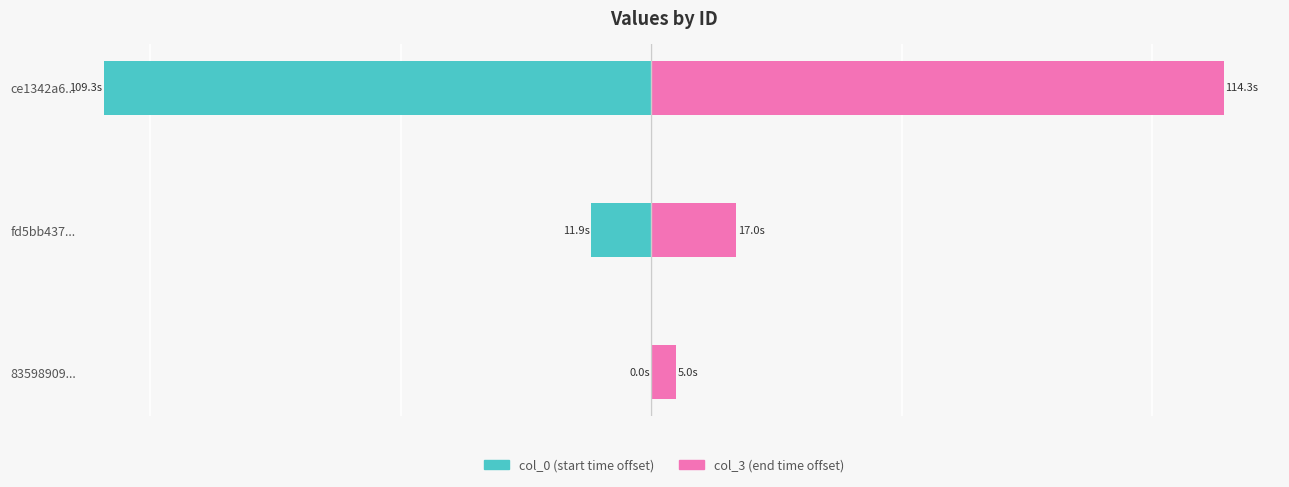

Which series has the largest range (max minus min)?

col_3